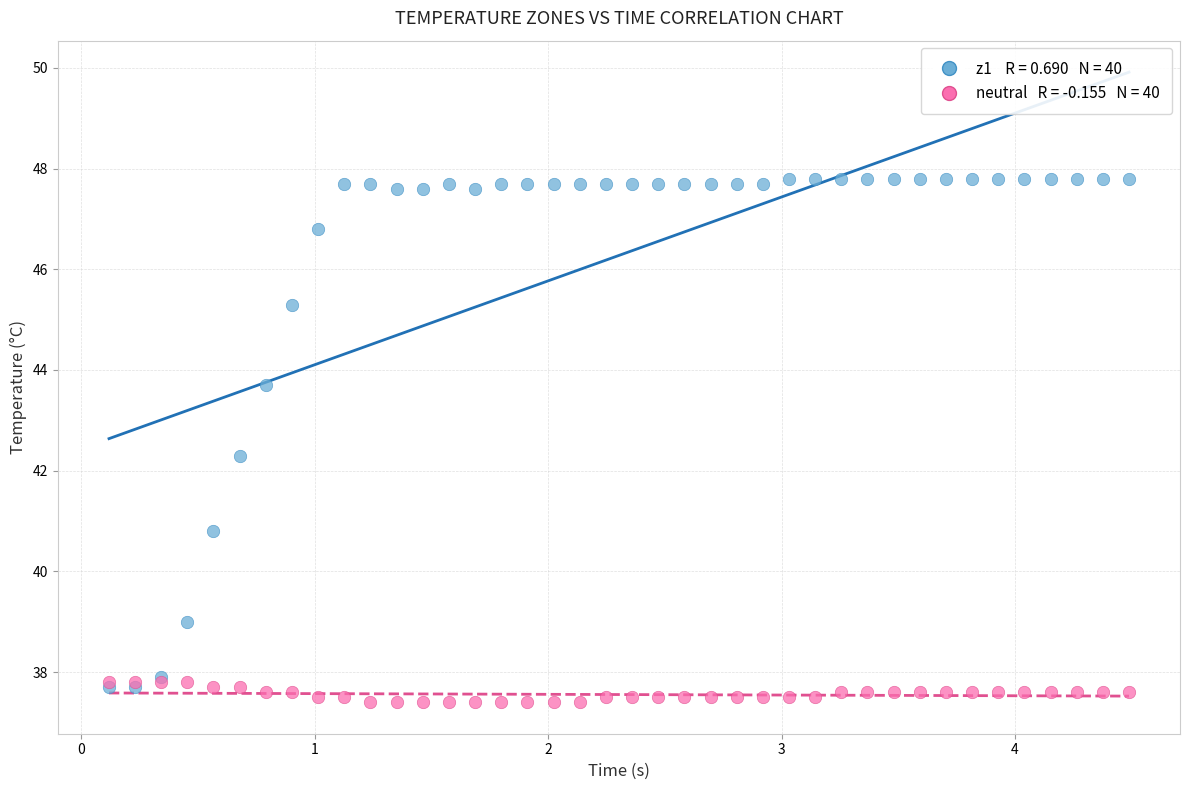

Across all series, what Y value is closest to 42?

42.3